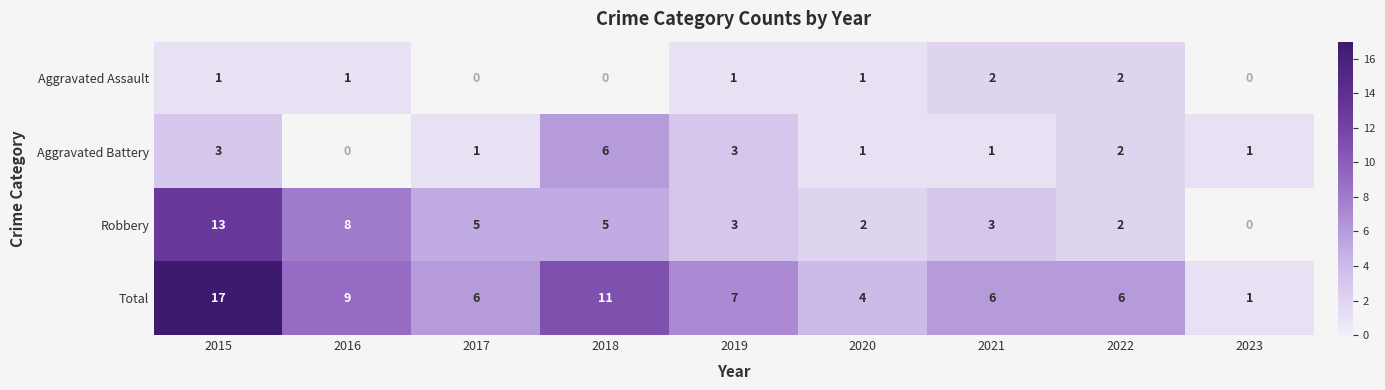

What is the spread (max minus min) of values at 2020?

3